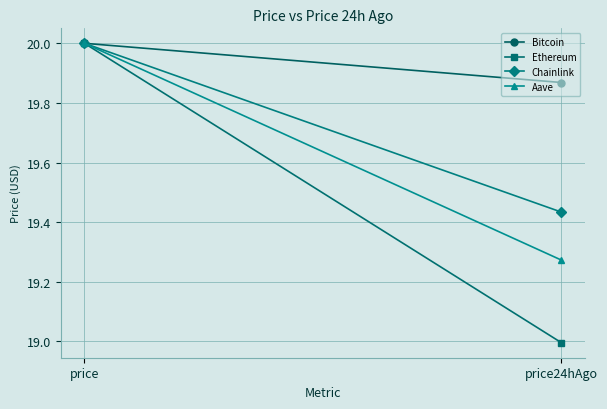

What is the label of the 1st point from the left?

price